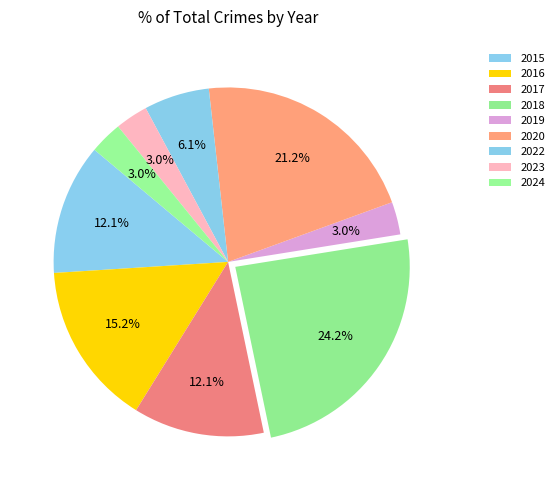

What is the change in value from 2019 to 2022?

+1